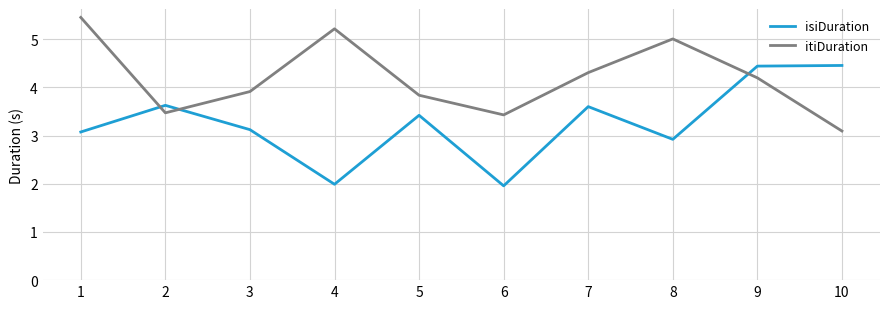

At which label is itiDuration closest to 4?

3